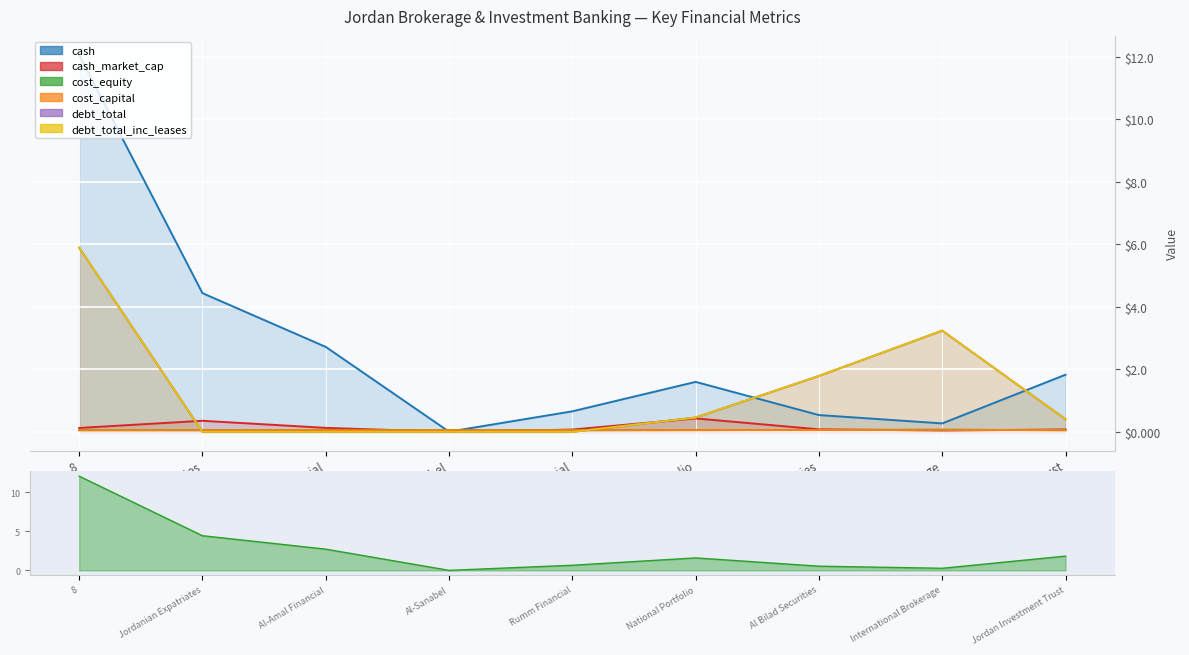

At which label does the data first exceed 1?

8